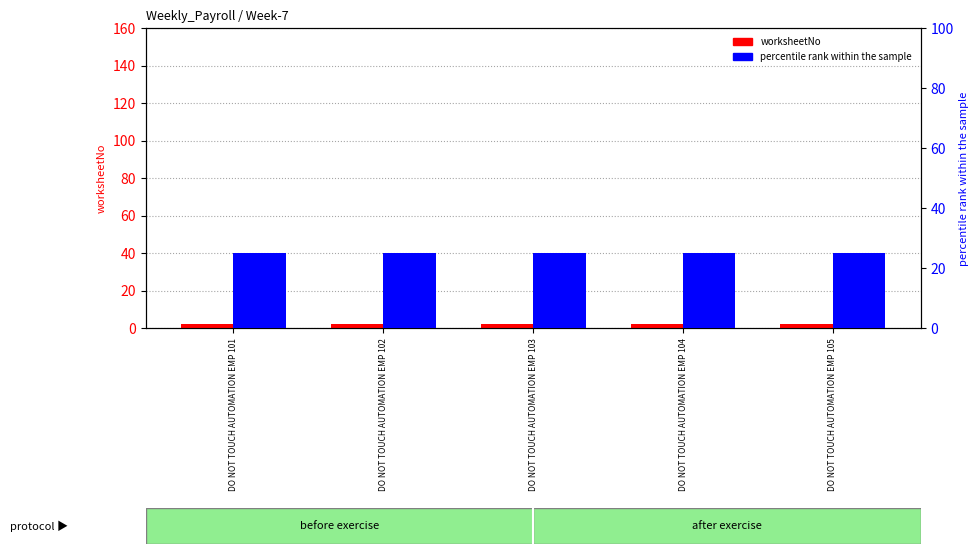

Which category has the highest value in the worksheetNo series?

DO NOT TOUCH AUTOMATION EMP 101